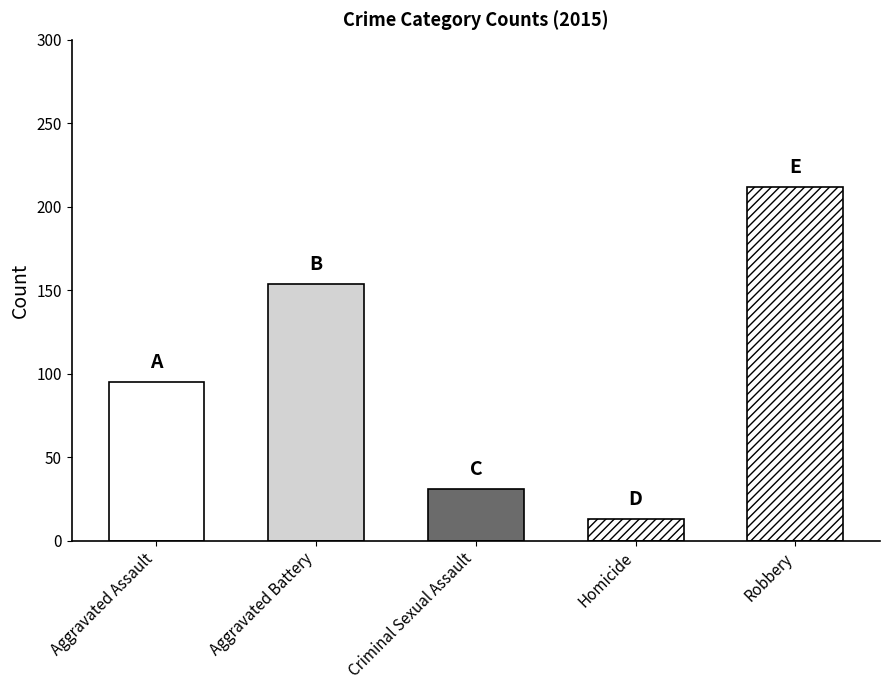

What is the label of the 4th bar from the left?

Homicide